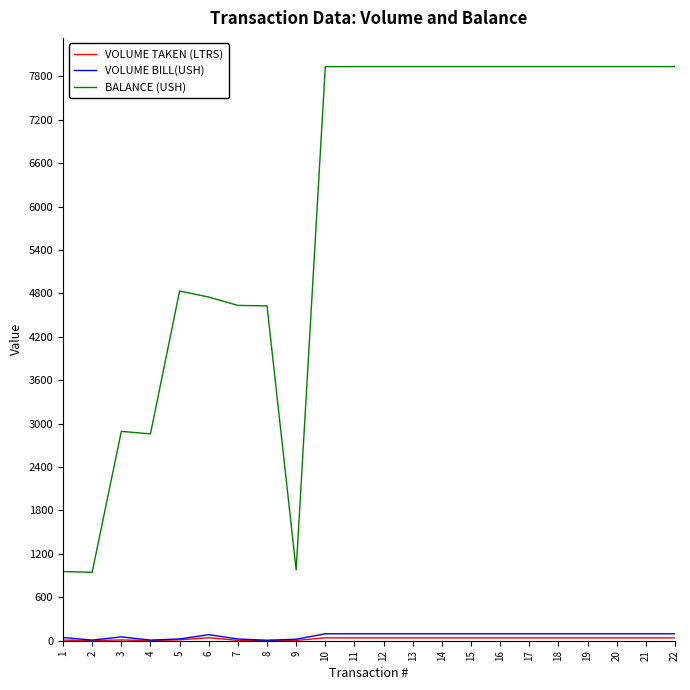

What is the difference between the highest and lowest values at 4?

2857.2